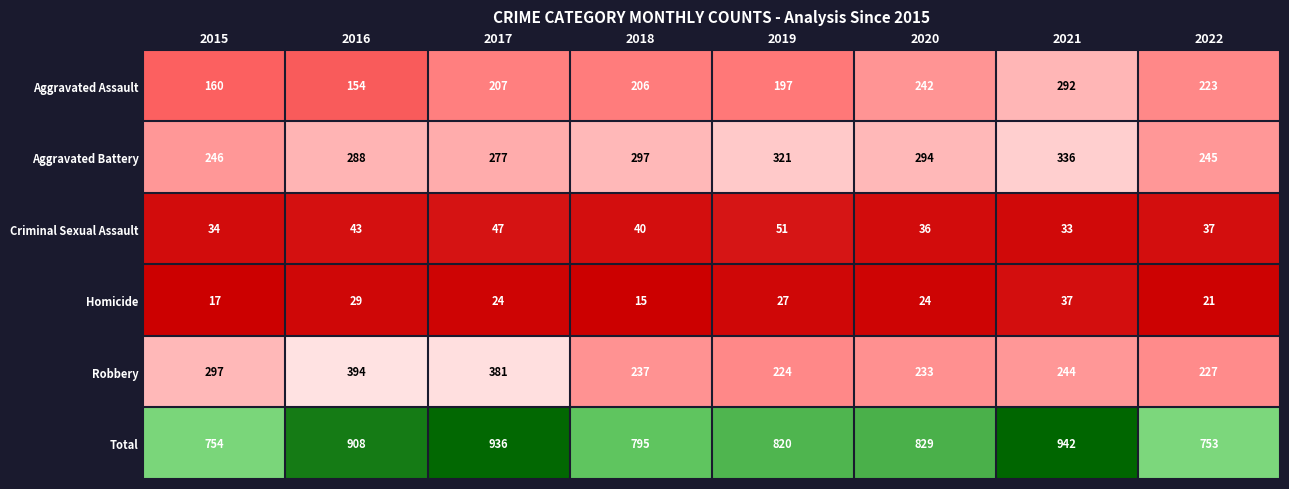

Rank the series at 2019 from highest to lowest value.

Total, Aggravated Battery, Robbery, Aggravated Assault, Criminal Sexual Assault, Homicide